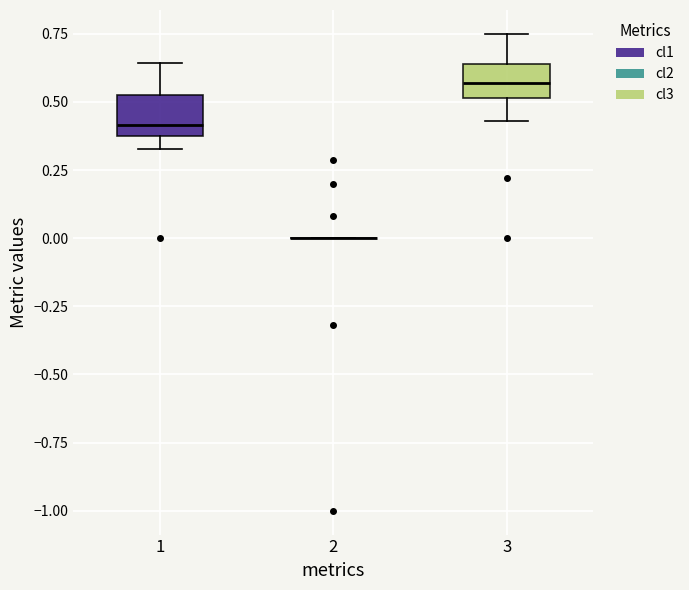

Reading left to right, read every box against the y-axis: the position of its median line, the range the box covers, and the ends of its whiskers. The values are not printed on the chart, so give them approximately, as read against the axis.

1: median 0.40, box 0.35 to 0.55, whiskers 0.35 (just below the box's lower edge) to 0.65
2: box collapsed to a line at 0.00, whiskers 0.00 to 0.00
3: median 0.55, box 0.50 to 0.65, whiskers 0.45 to 0.75